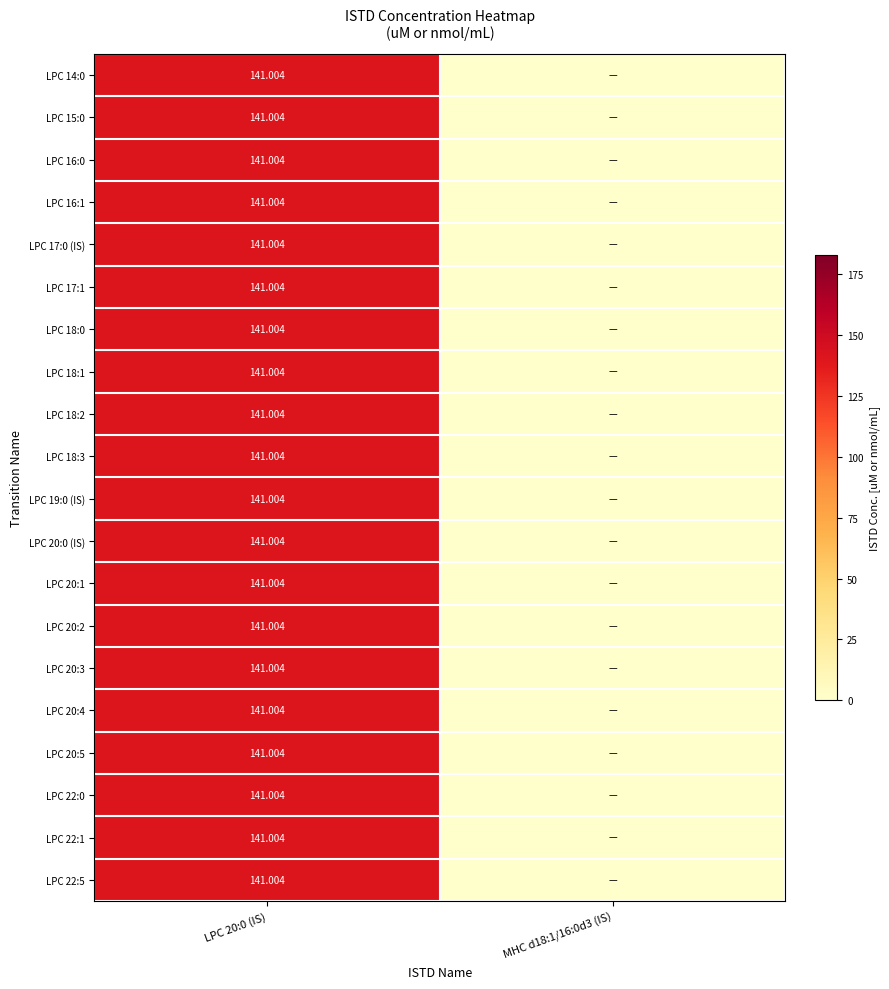

What is the average value of the LPC 20:0 (IS) series?

70.5